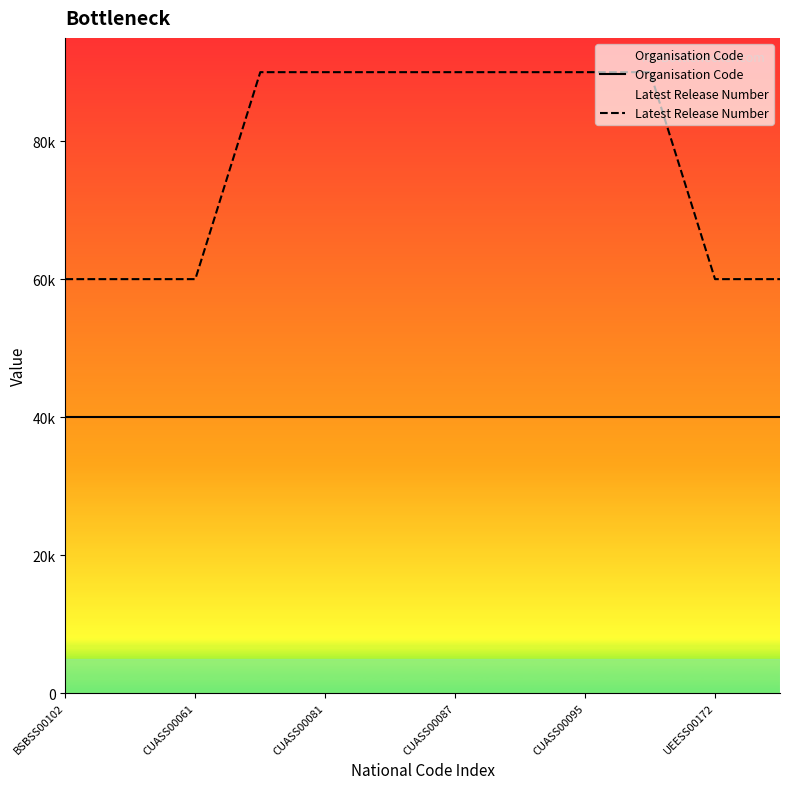

How many data points in Latest Release Number are less than 90000?

5